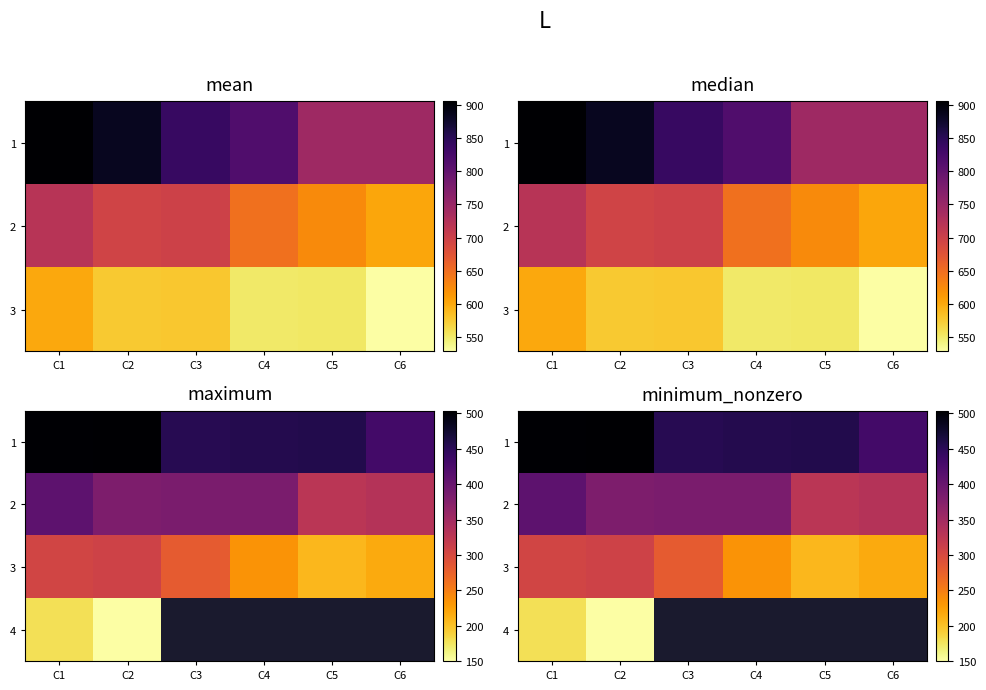

List the series in order of their peak value, highest first.

1, 2, 3, 4